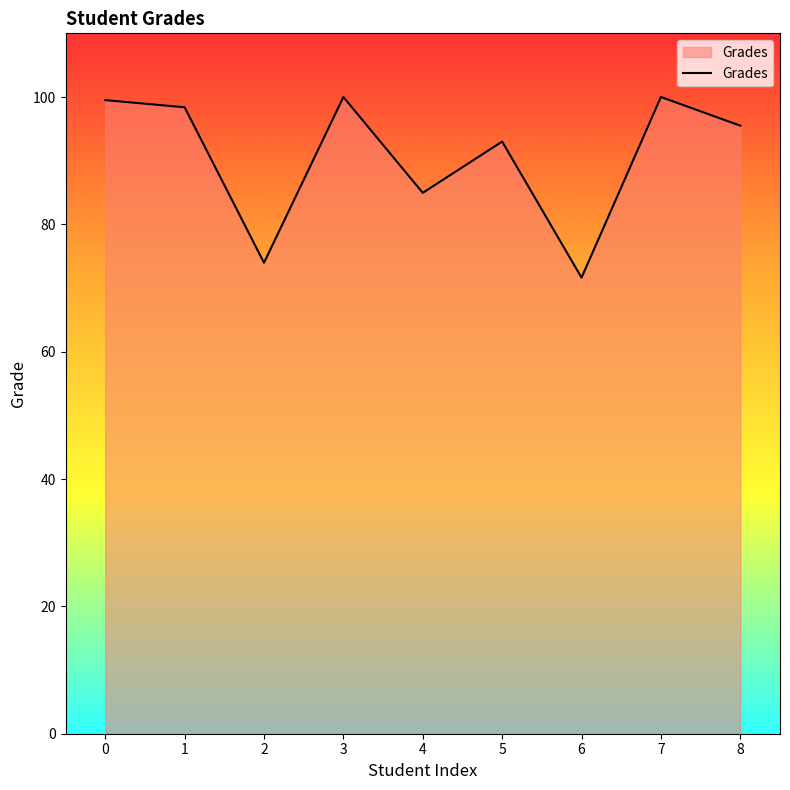

Reading left to right, list all the values displayed in this chart.

0=99.5	1=98.4	2=74.0	3=100.0	4=85.0	5=93.0	6=71.6	7=100.0	8=95.5